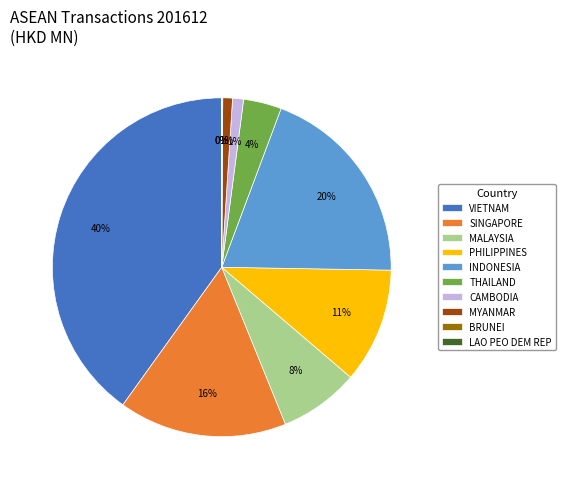

Is it true that MALAYSIA is 8% of the pie?

True